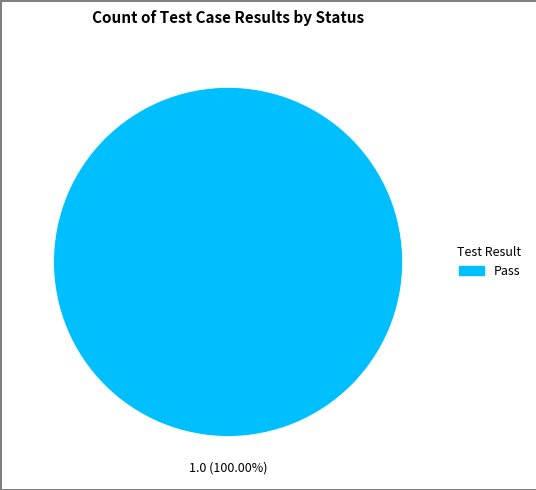

Rank the categories by value from lowest to highest.

Pass